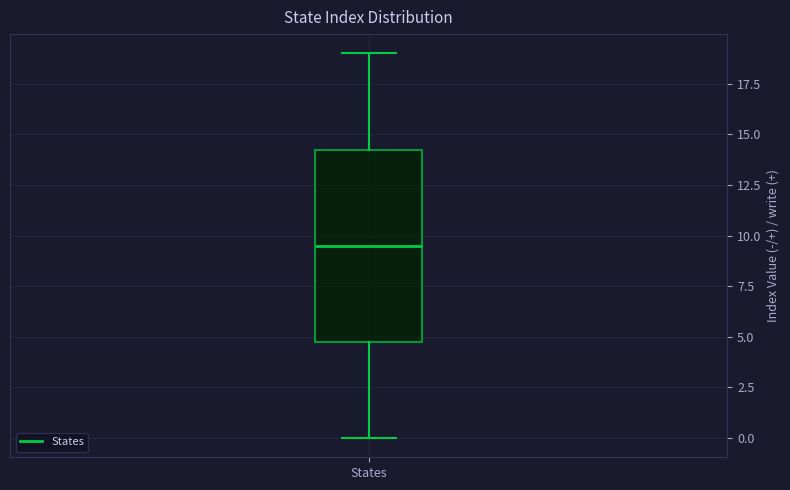

Read this box plot against the y-axis: the position of the median line, the range covered by the box, and the ends of both whiskers. The values are not printed on the chart, so give them approximately, as read against the axis.

median 9.5, box 5.0 to 14.5, whiskers 0.0 to 19.0